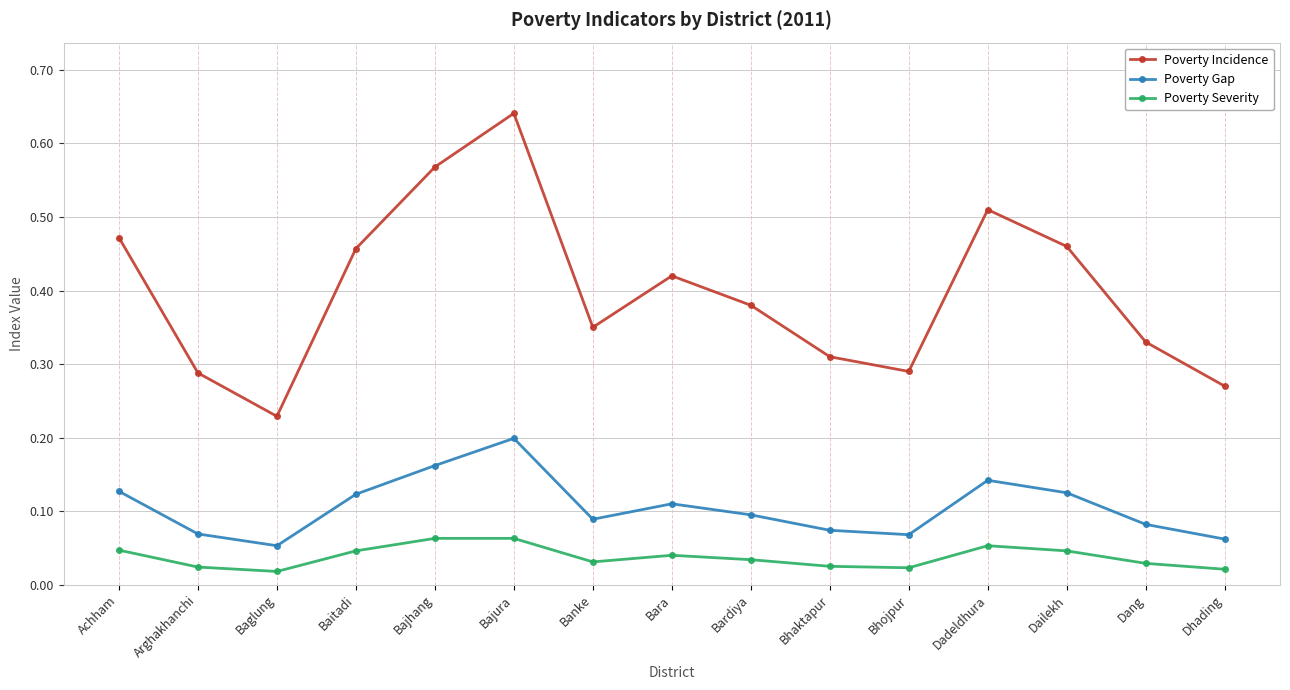

List the series in order of their peak value, highest first.

Poverty Incidence, Poverty Gap, Poverty Severity